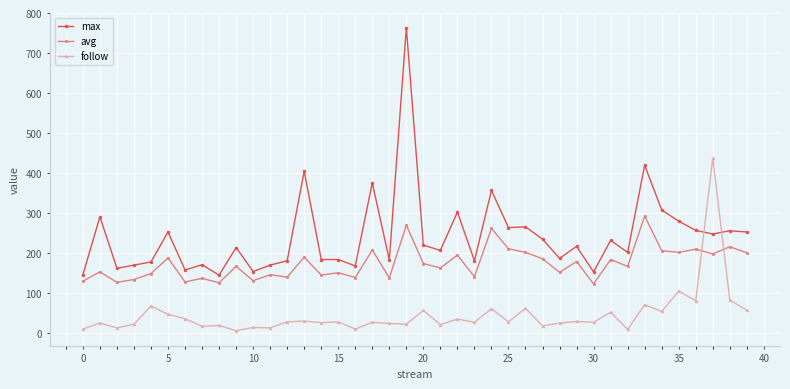

Is this an area chart (filled region under the line)?

No